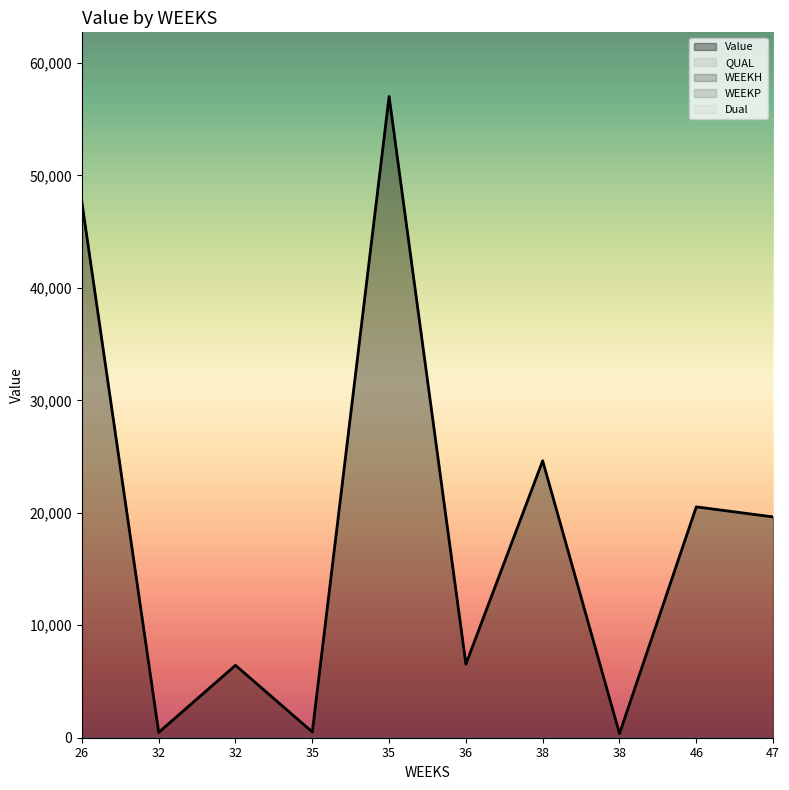

List the series in order of their peak value, lowest first.

WEEKH, WEEKP, Dual, QUAL, Value